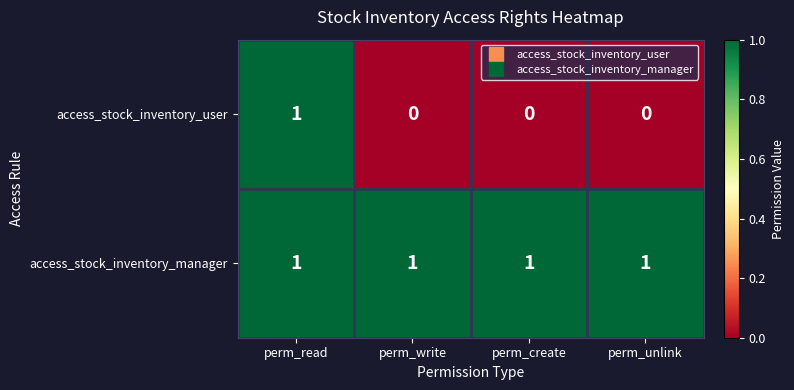

List the series in order of their overall mean, highest first.

access_stock_inventory_manager, access_stock_inventory_user